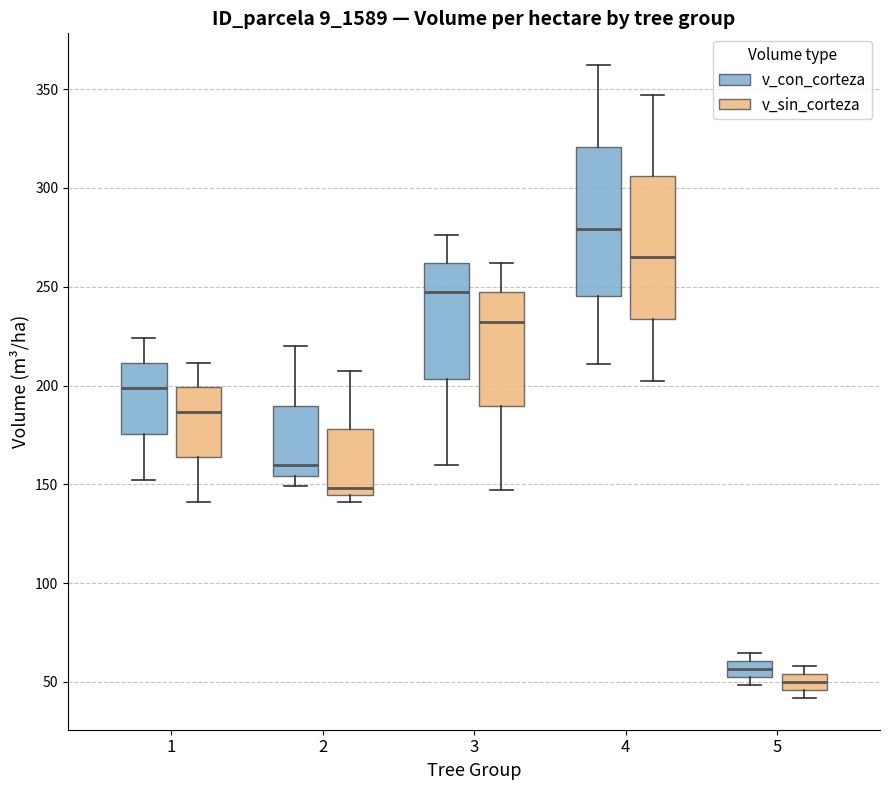

Which box has the highest median line?

4 (v_con_corteza)